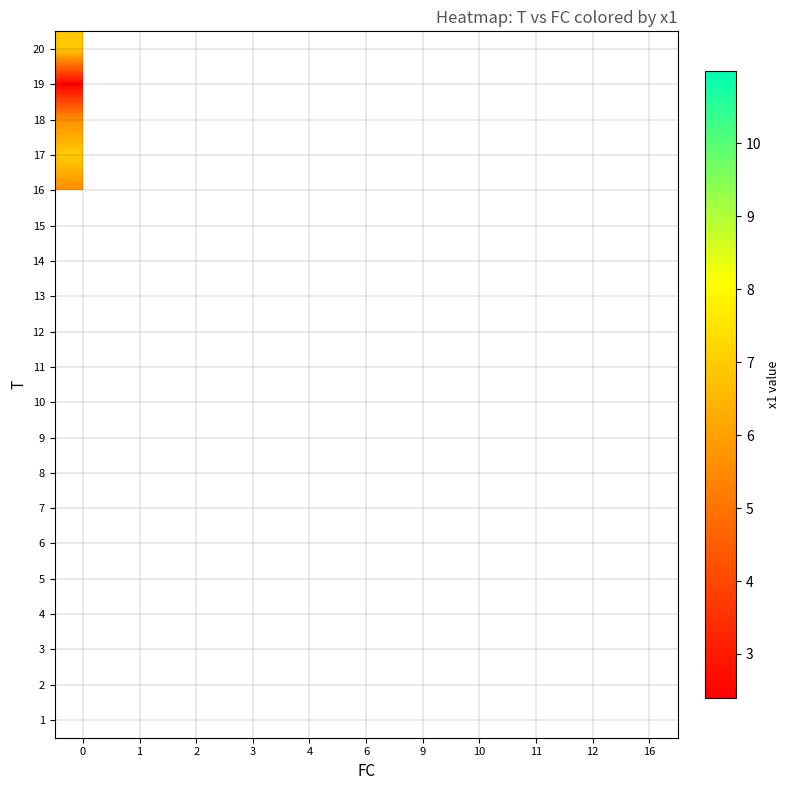

The 14 series shows 4.8 at 2. True or false?

False